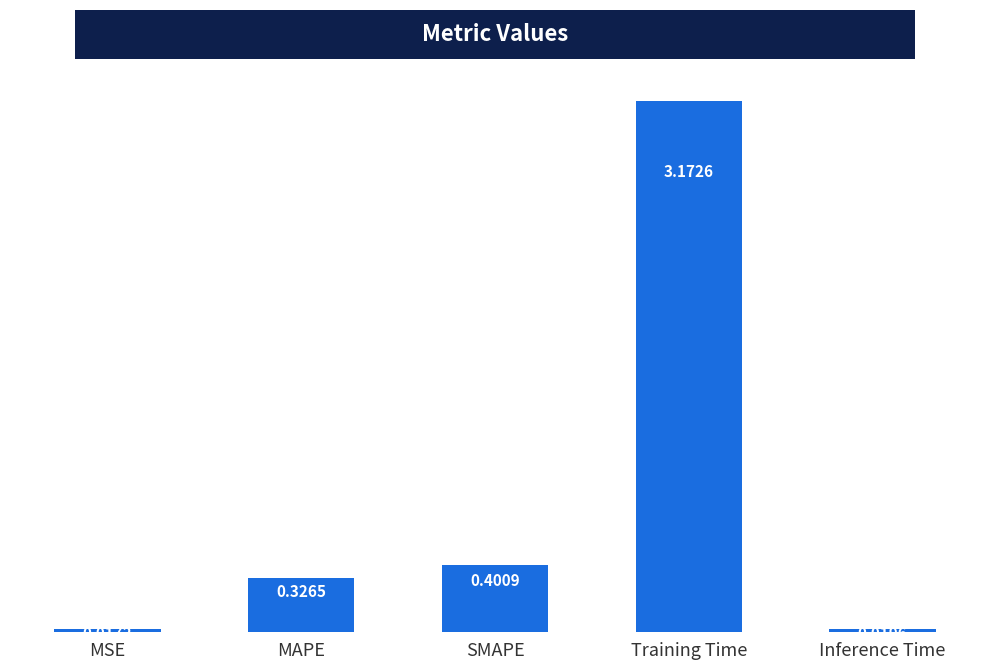

Rank the categories by value from lowest to highest.

MSE, Inference Time, MAPE, SMAPE, Training Time